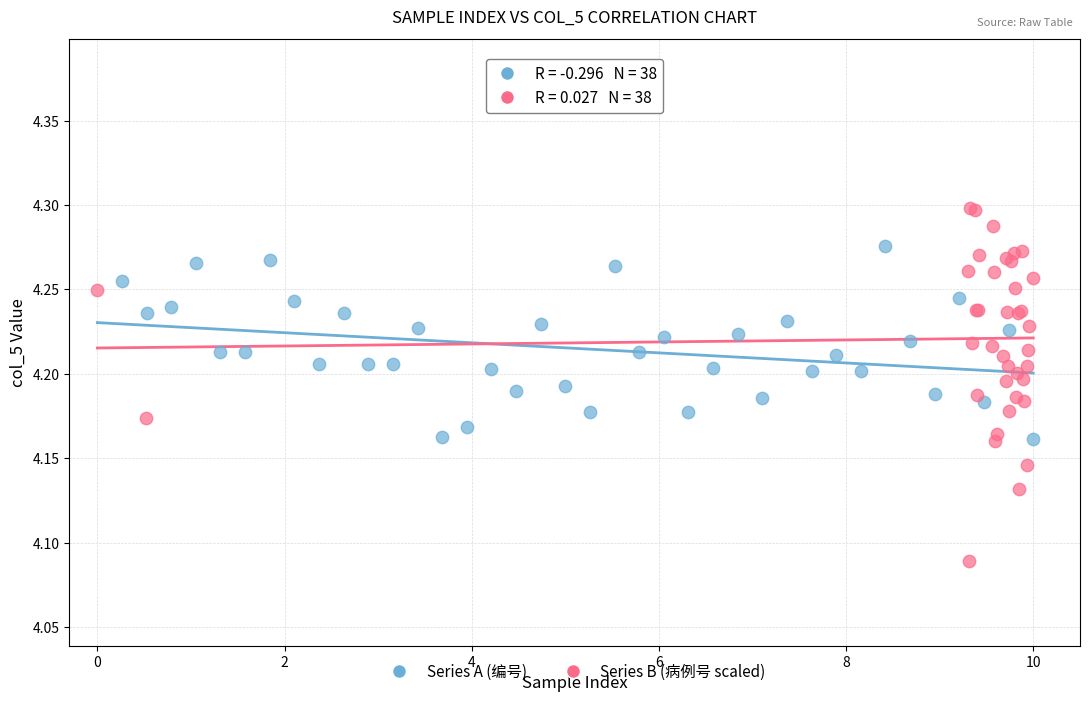

Which series has the largest Y range (max minus min)?

Series B (病例号 scaled)